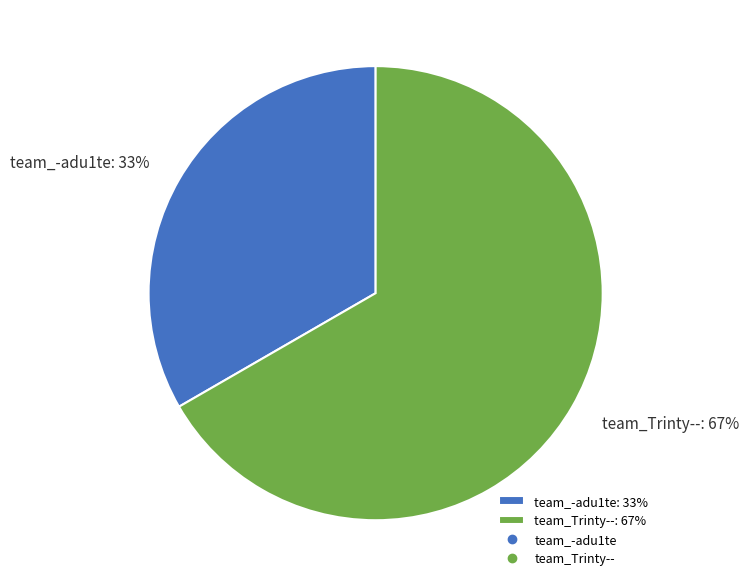

Is the sum of team_Trinty--: 67% and team_-adu1te: 33% greater than half?

Yes